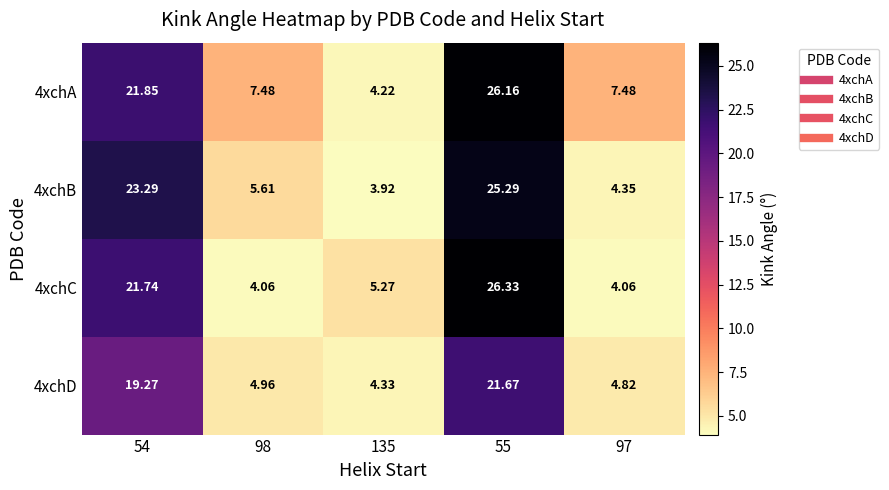

Which series has the widest spread of values?

4xchC